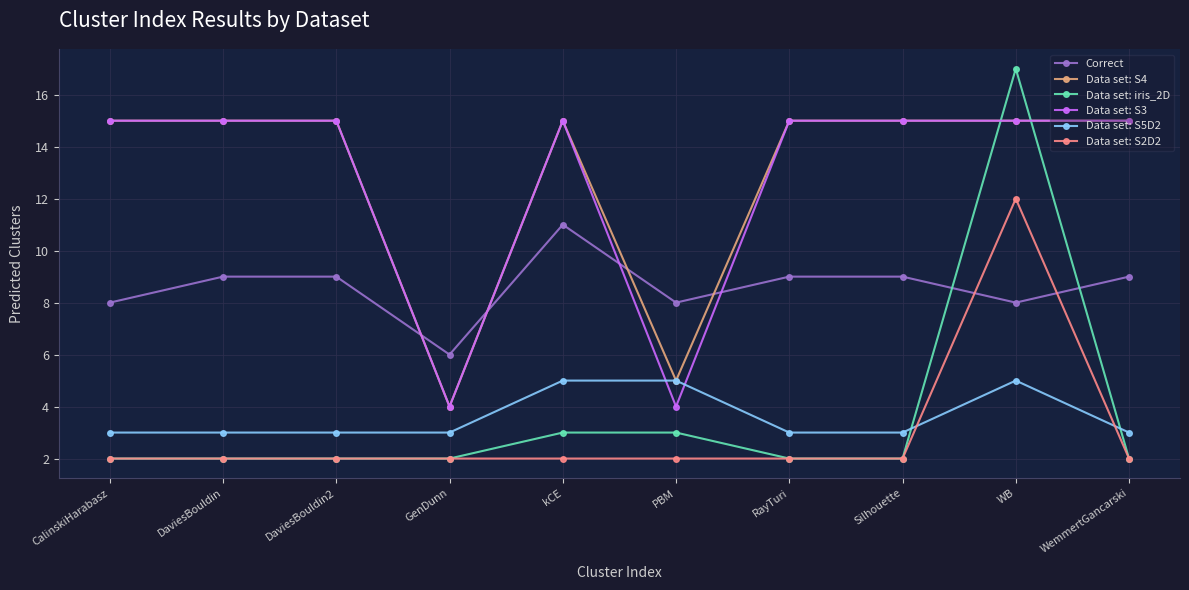

How many lines are shown in the chart?

6